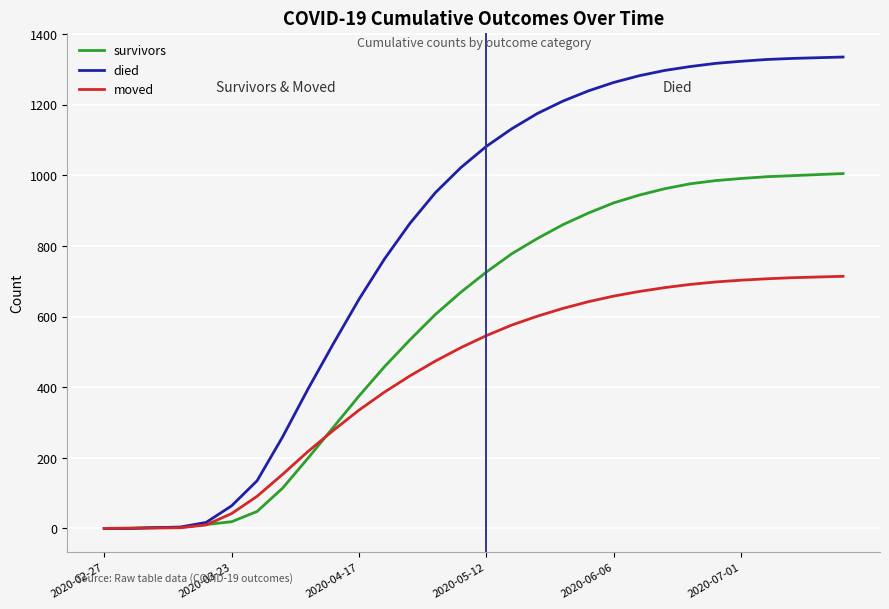

List the series in order of their overall mean, highest first.

died, survivors, moved